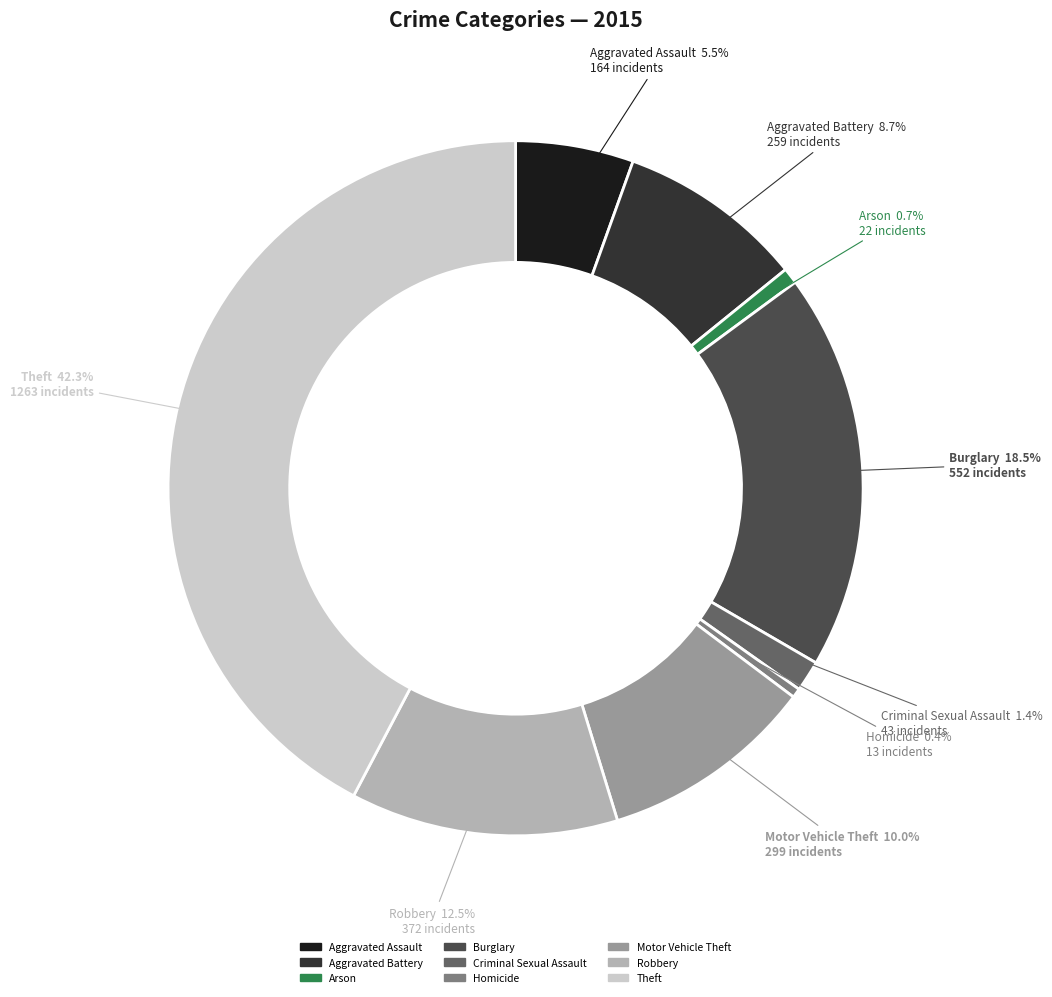

To the nearest percent, what percentage of the pie is Aggravated Battery?

9%